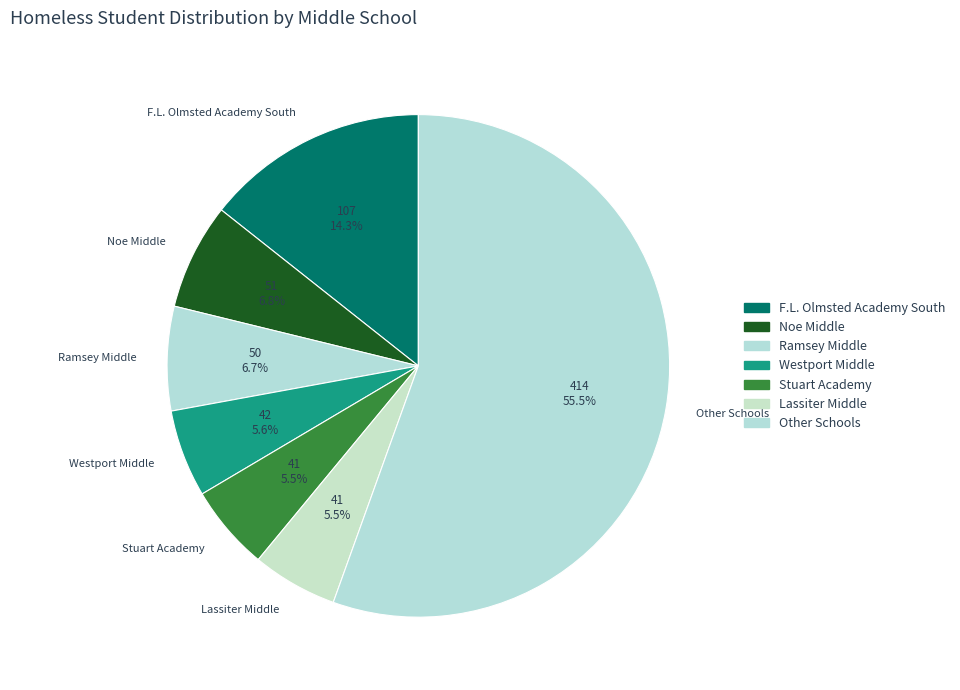

How many segments does this pie chart have?

7